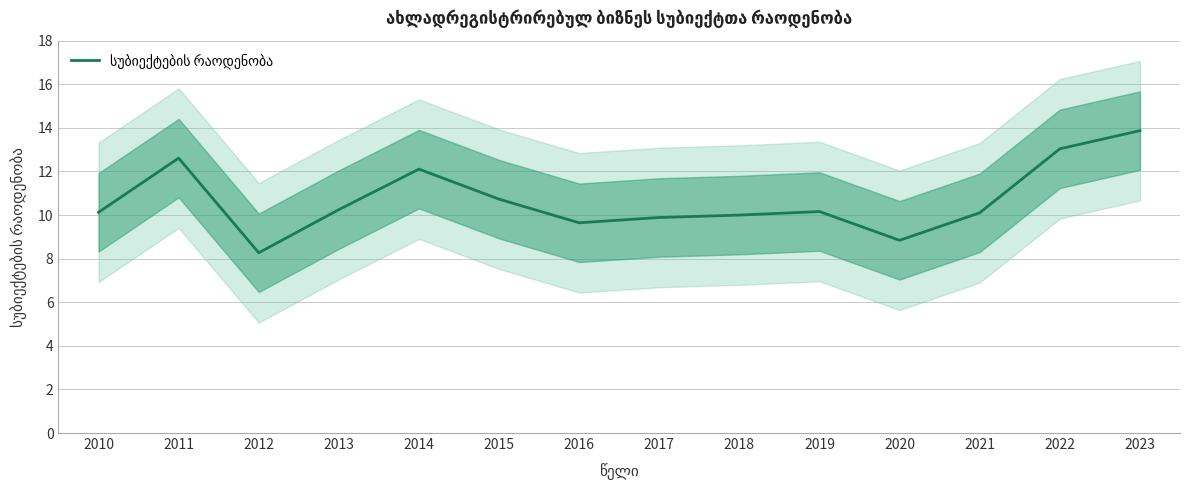

Reading right to left, extract all data points from this chart.

13.9	13.0	10.1	8.8	10.2	10.0	9.9	9.6	10.7	12.1	10.2	8.3	12.6	10.1